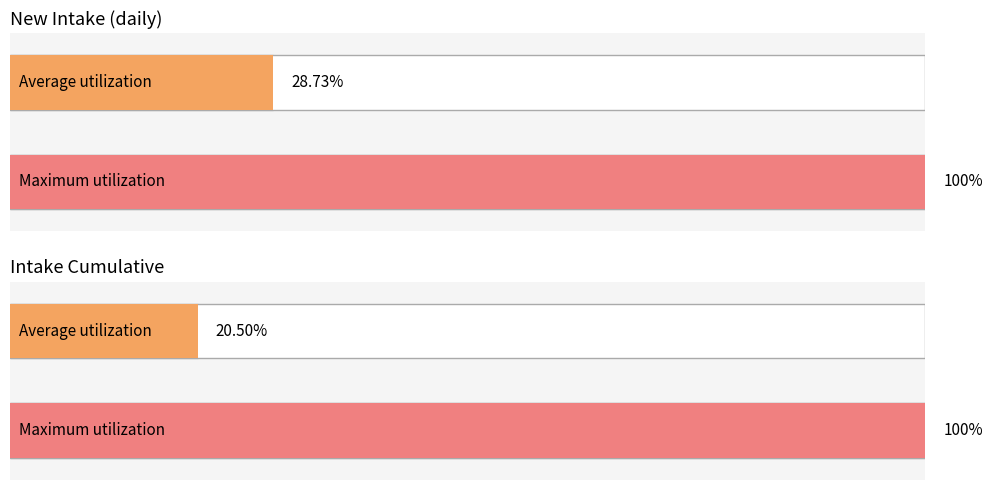

Which series has the widest spread of values?

intakeCumulative